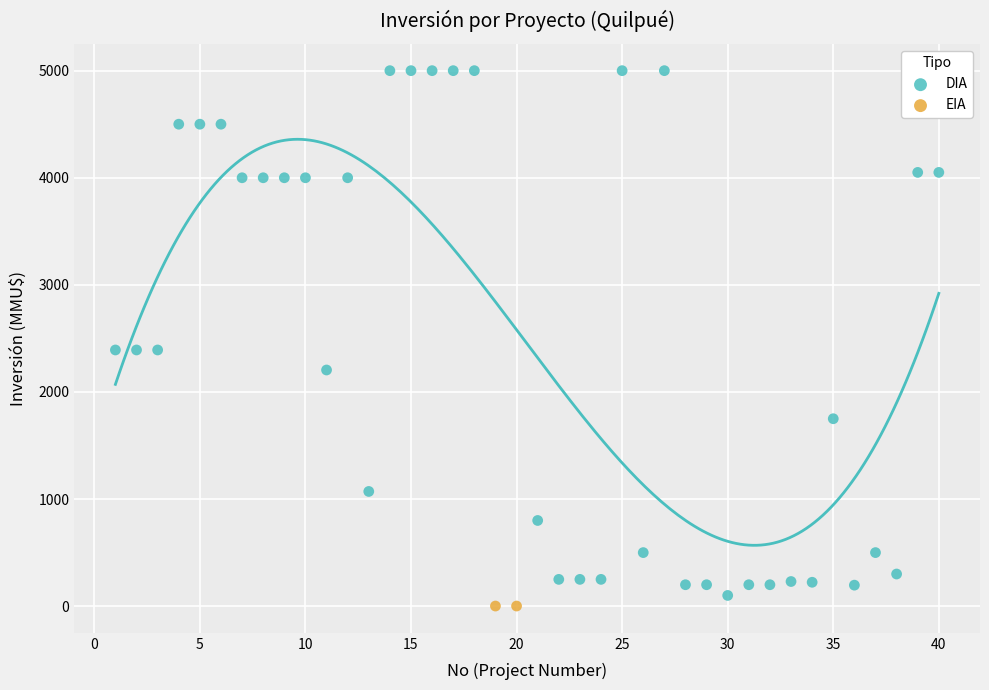

What are all the series names shown in the legend?

DIA, EIA